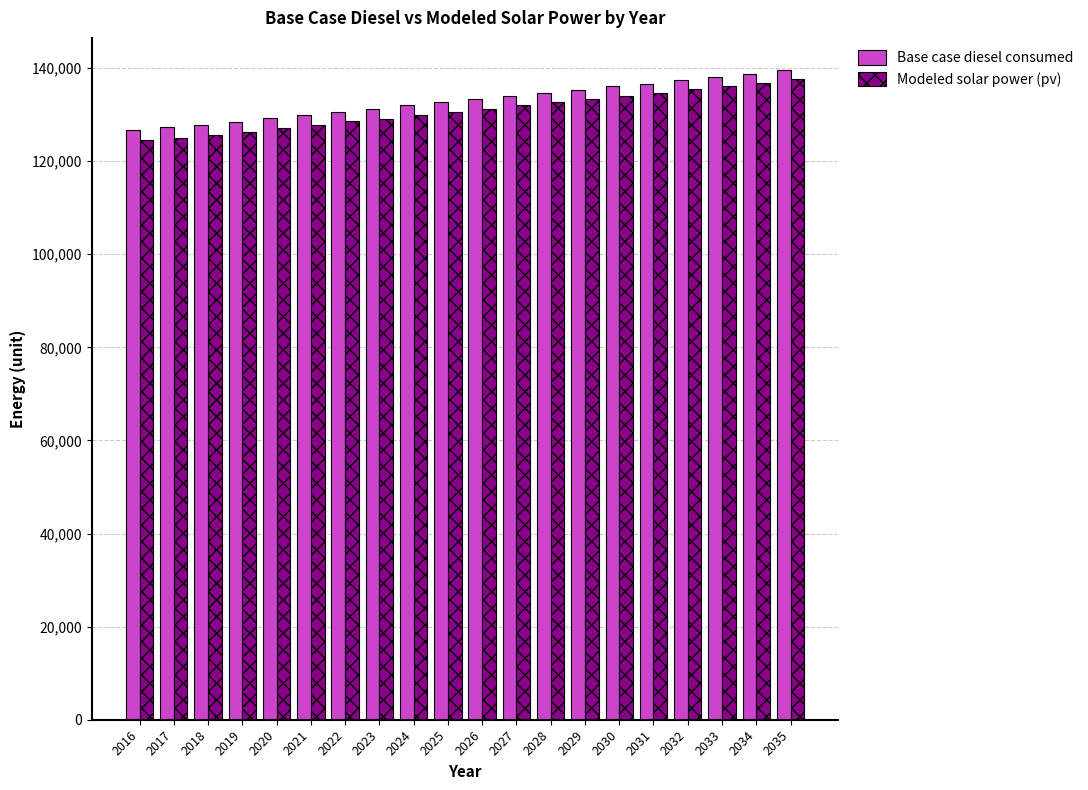

What is the difference between the Base case diesel consumed values at 2034 and 2017?

11478.2